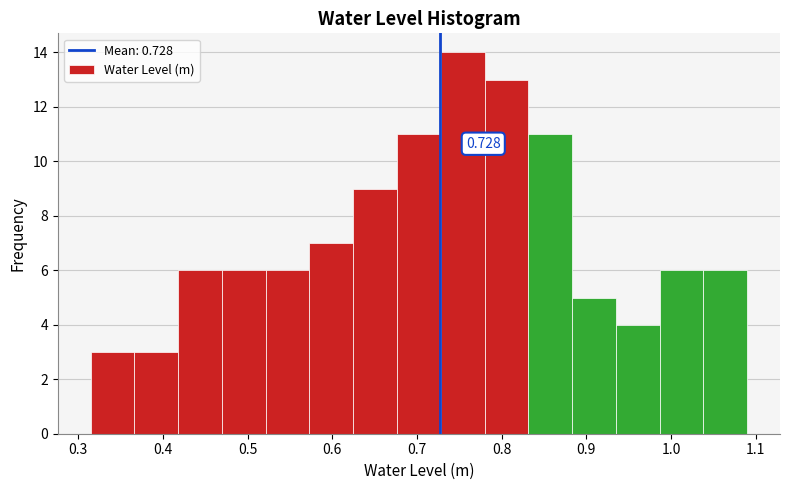

Over which range of the x-axis is the bar tallest?

0.73 to 0.78